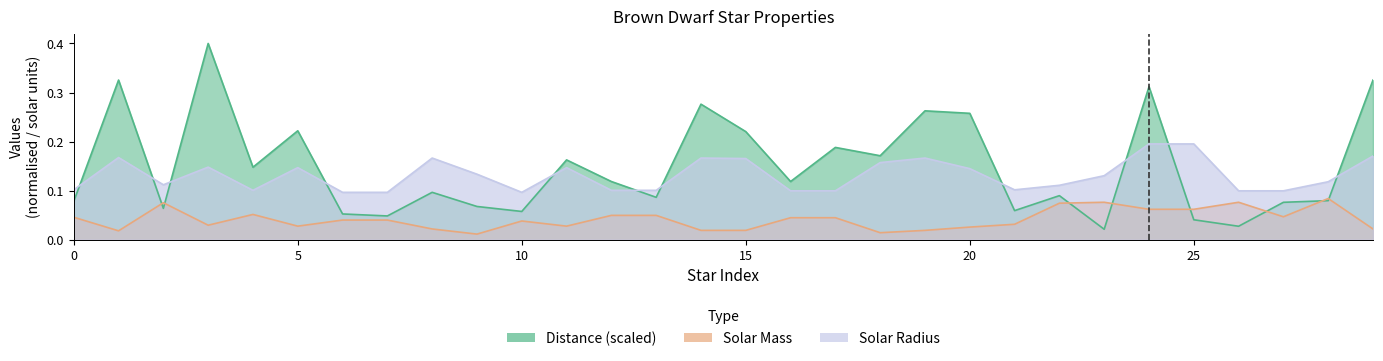

How many categories are shown in the chart?

30